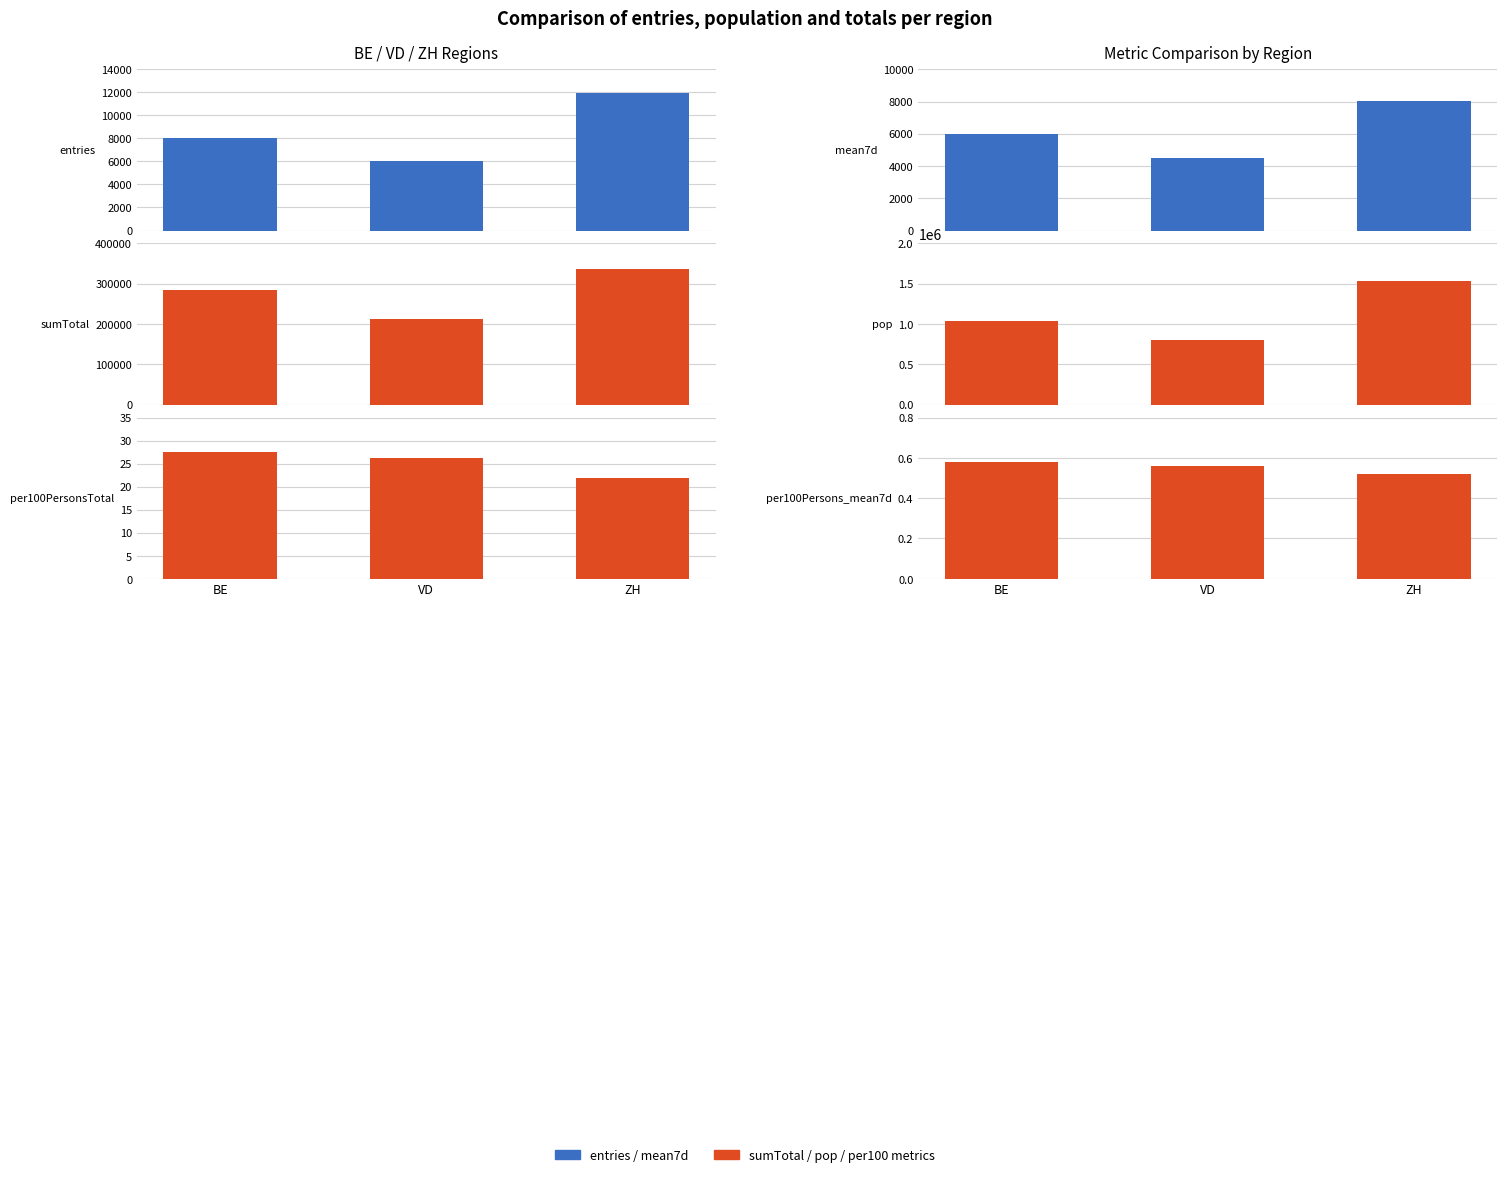

Reading left to right, extract all data points from this chart.

entries: BE=8027.0	VD=6052.0	ZH=11907.0
sumTotal: BE=285631.0	VD=211285.0	ZH=335651.0
per100PersonsTotal: BE=27.5	VD=26.2	ZH=21.8
mean7d: BE=6013.7	VD=4502.7	ZH=8035.4
pop: BE=1039474.0	VD=805098.0	ZH=1539275.0
per100Persons_mean7d: BE=0.6	VD=0.6	ZH=0.5